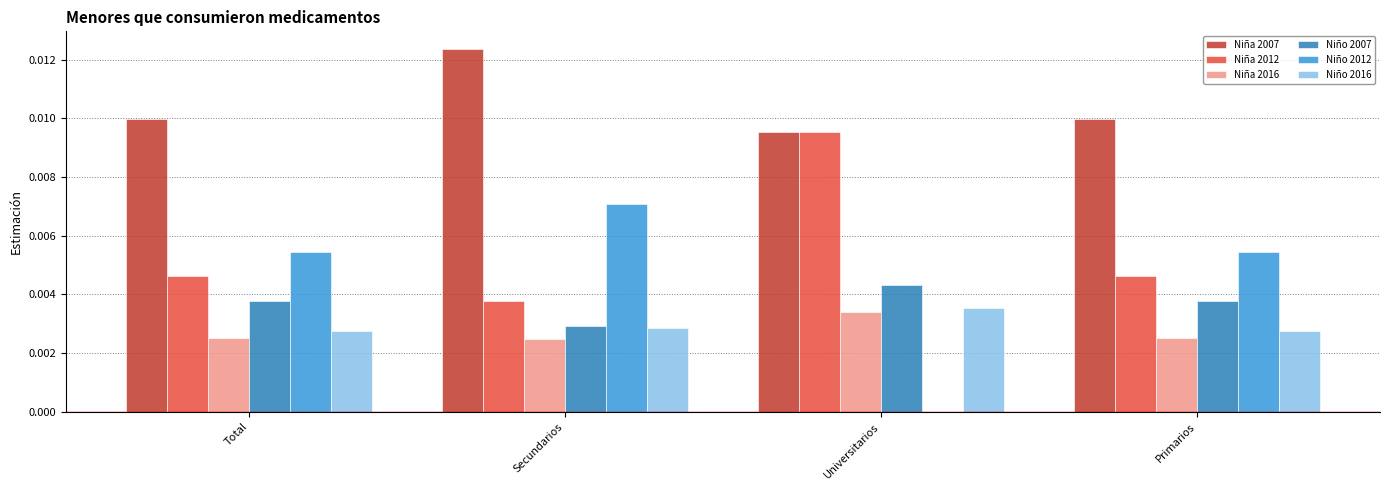

Are the bars grouped side by side (vs. stacked)?

Yes